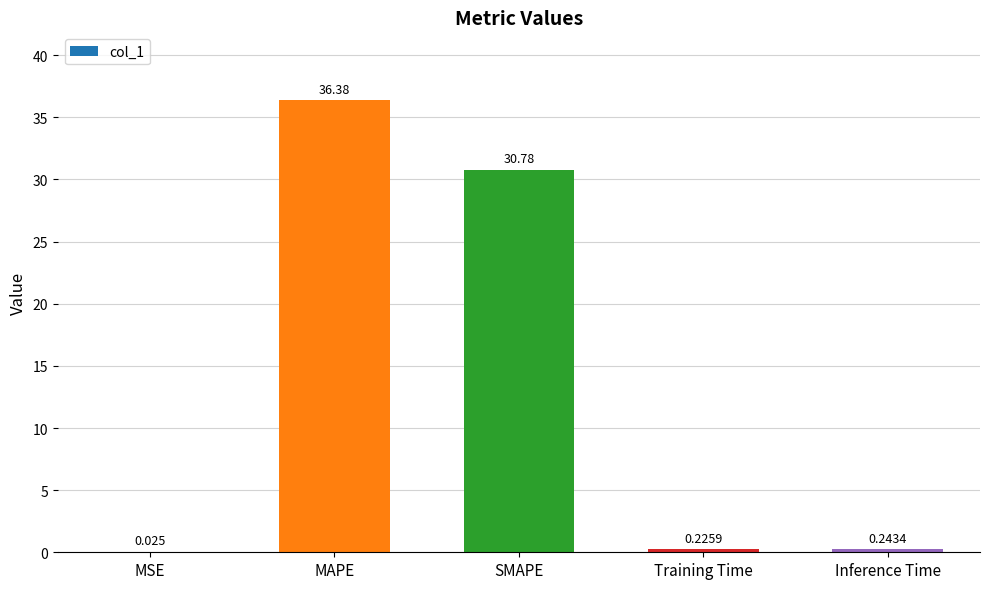

Between MSE and SMAPE, which is larger?

SMAPE